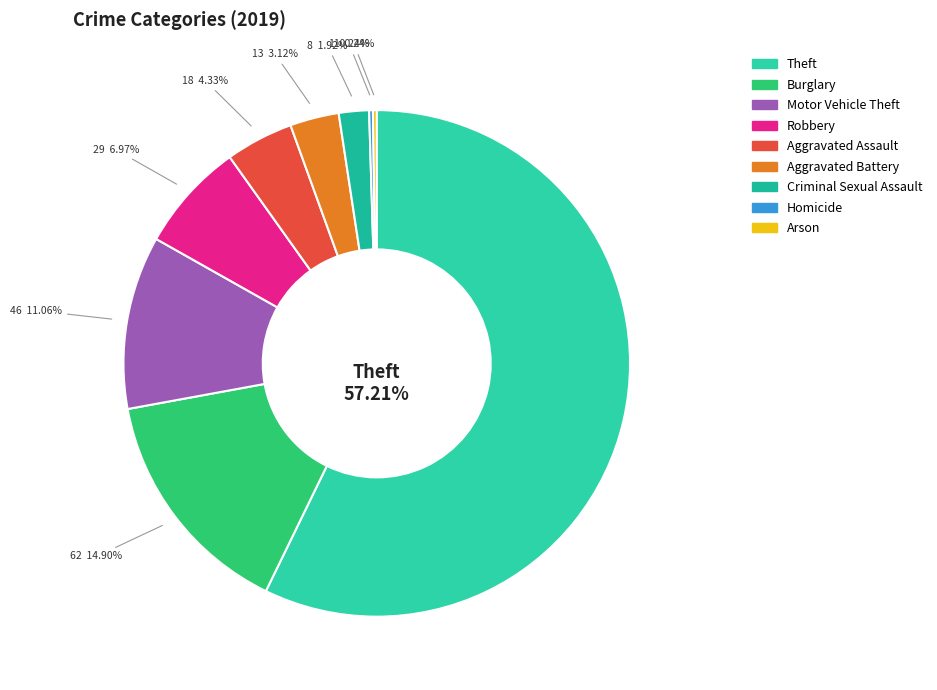

Is it true that Arson is 0% of the pie?

True